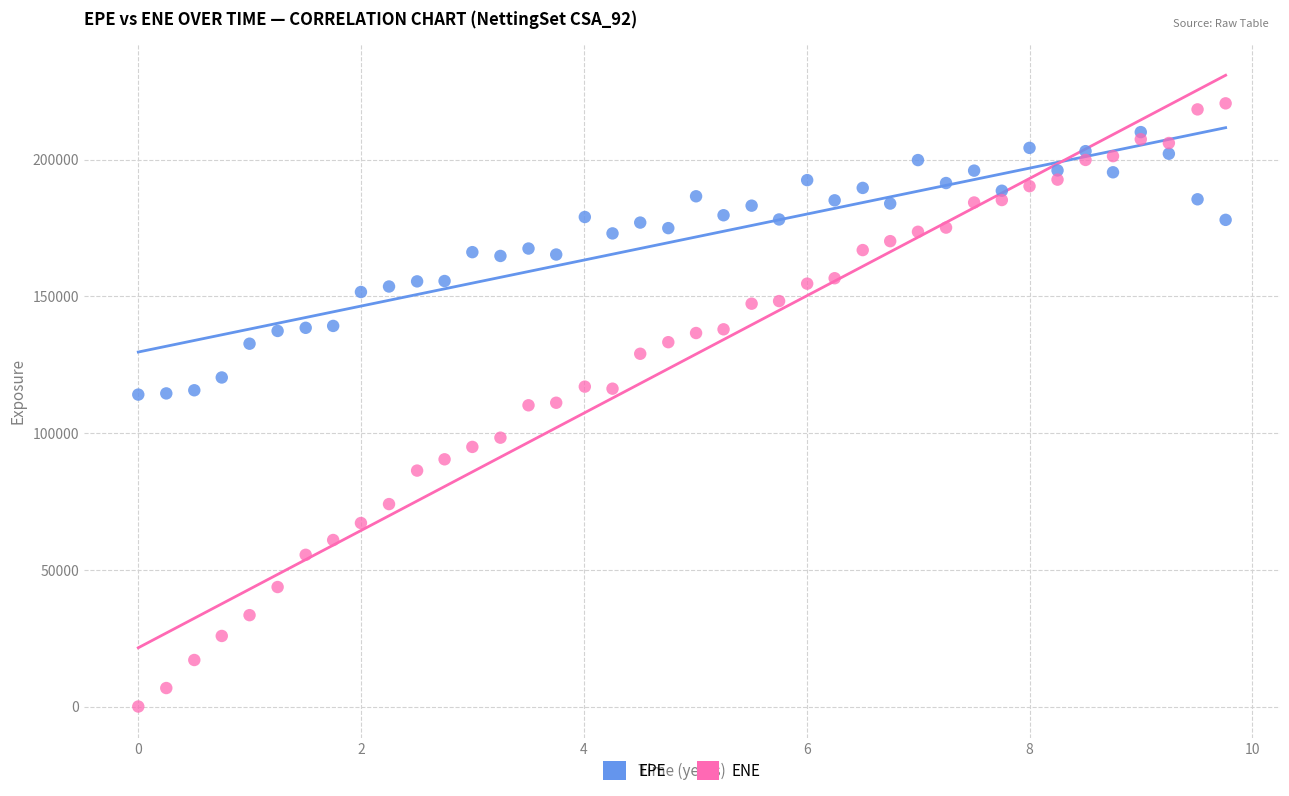

Which series reaches the maximum Y coordinate?

ENE